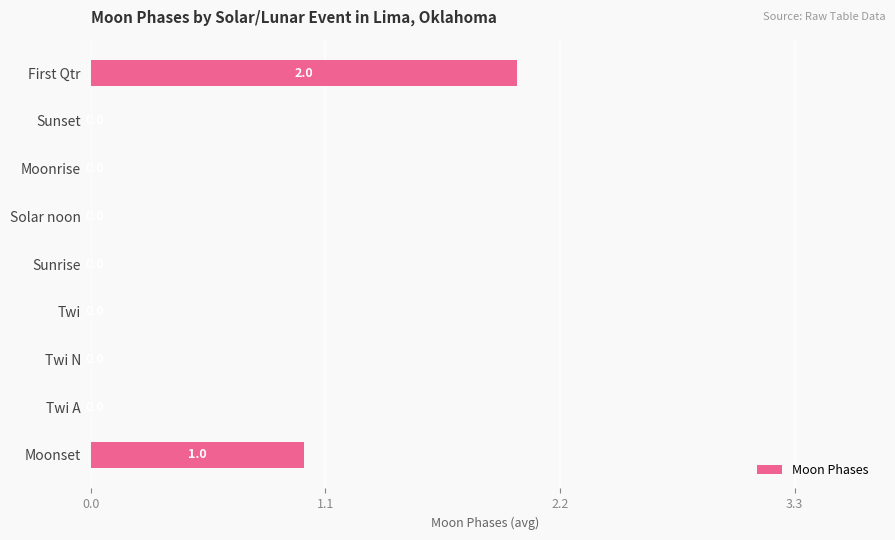

Reading bottom to top, extract all data points from this chart.

Moonset=1	Twi A=0	Twi N=0	Twi=0	Sunrise=0	Solar noon=0	Moonrise=0	Sunset=0	First Qtr=2